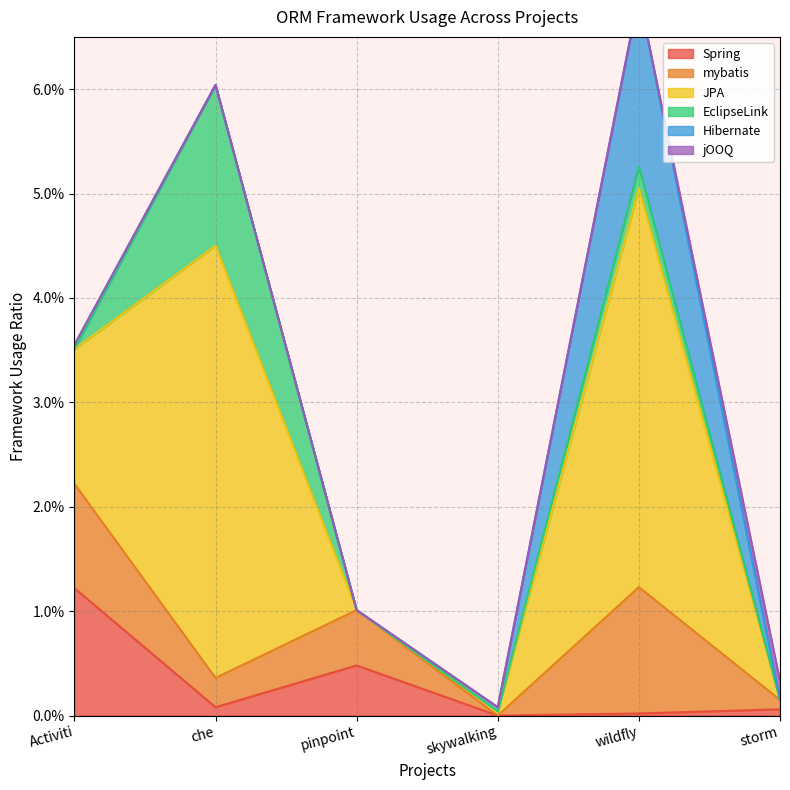

Is the value of mybatis at storm greater than the value of jOOQ at wildfly?

Yes